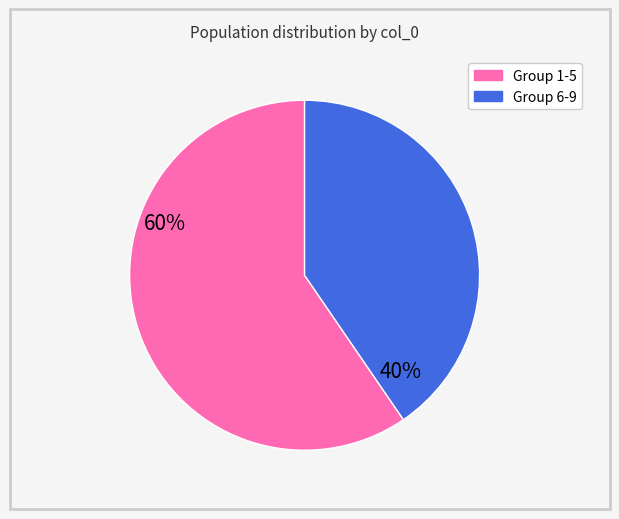

Does any single category account for the majority?

Yes